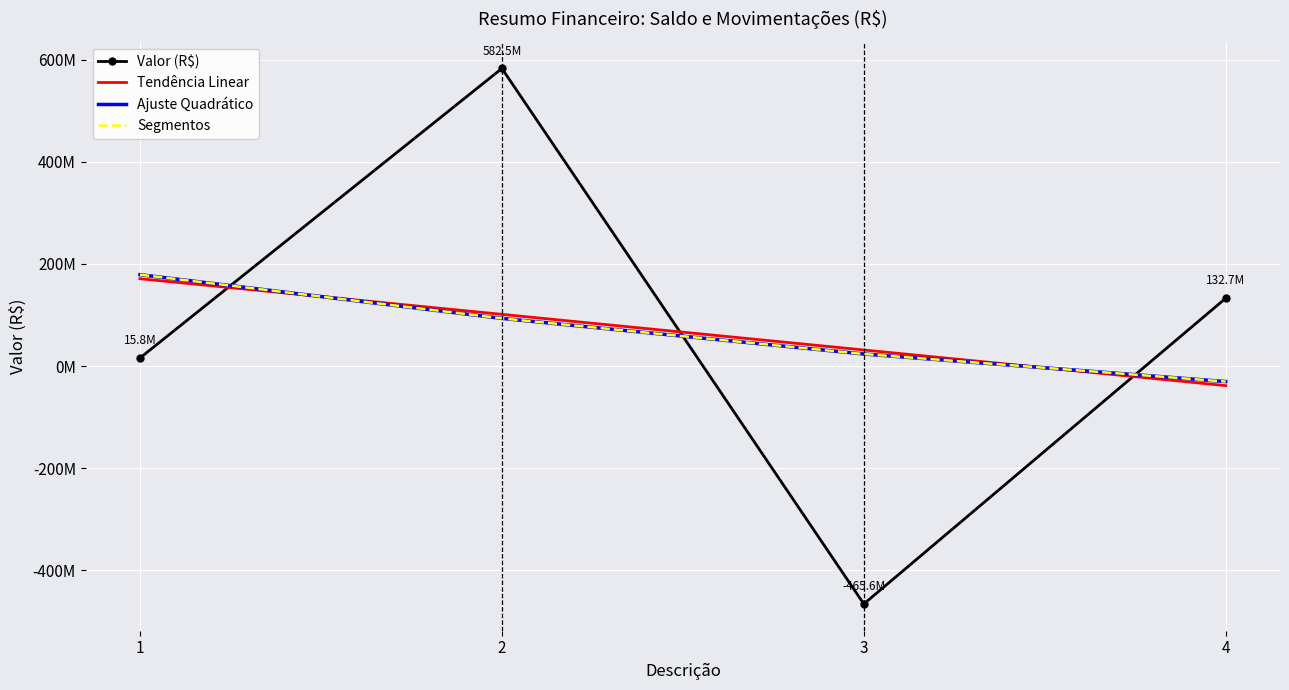

True or false: Segmentos and Ajuste Quadrático intersect in this chart.

False